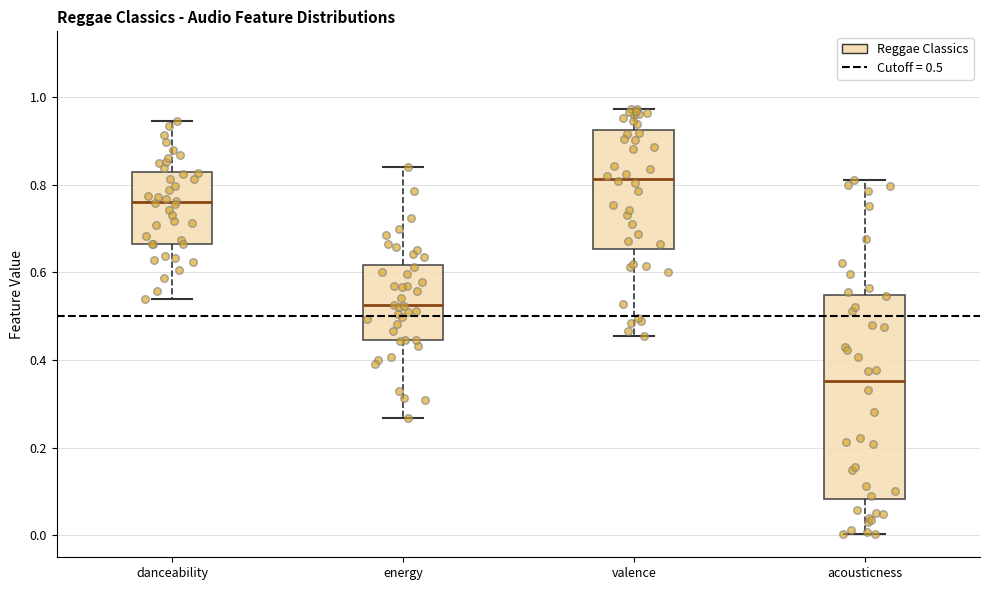

Reading left to right, transcribe this box plot: for each box, give where its median line is, the range the box spans, and where its two whiskers end, as read against the y-axis. The values are not printed on the chart, so give them approximately, as read against the axis.

danceability: median 0.76, box 0.66 to 0.82, whiskers 0.54 to 0.94
energy: median 0.52, box 0.44 to 0.62, whiskers 0.26 to 0.84
valence: median 0.82, box 0.66 to 0.92, whiskers 0.46 to 0.98
acousticness: median 0.36, box 0.08 to 0.54, whiskers 0.00 to 0.82